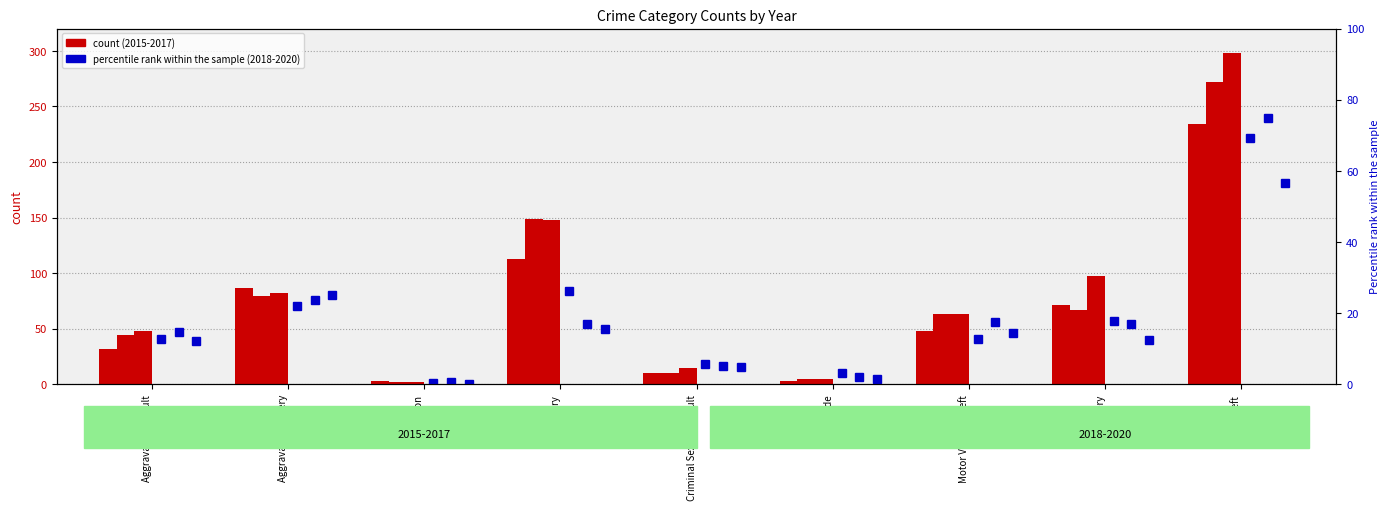

What is the total value across all series at Motor Vehicle Theft?

218.5